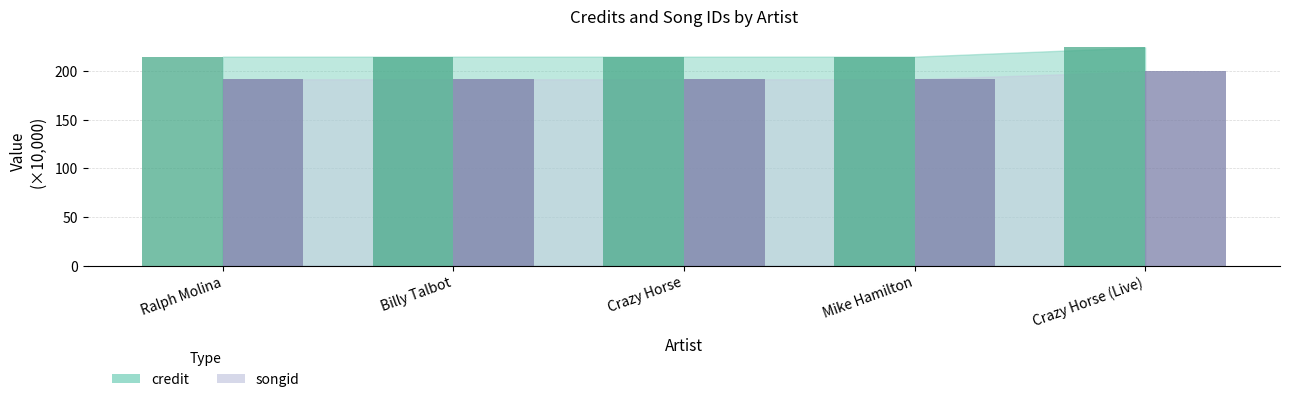

What is the minimum value shown in the chart?

191.4